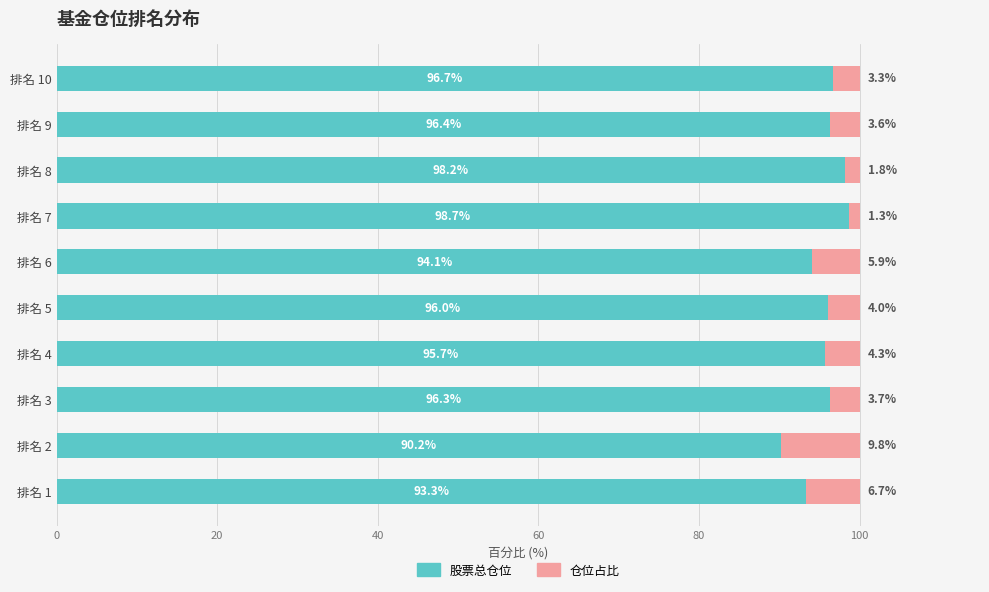

How many data points in 股票总仓位 are less than 96?

4